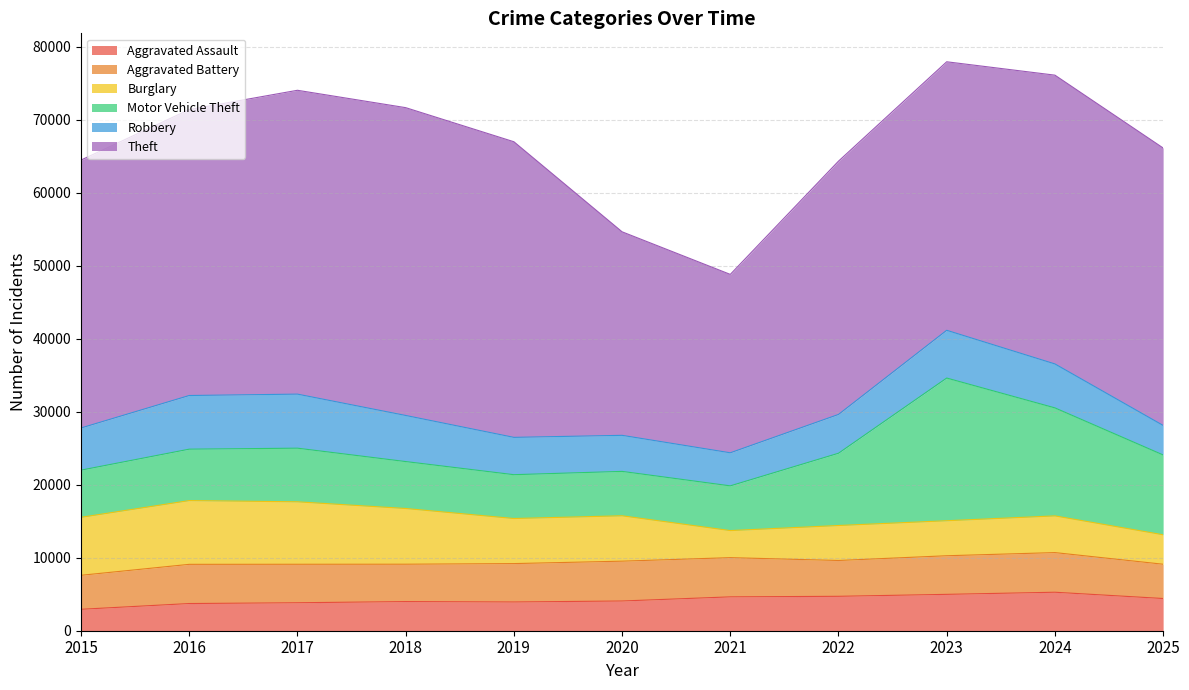

What are all the series names shown in the legend?

Aggravated Assault, Aggravated Battery, Burglary, Motor Vehicle Theft, Robbery, Theft